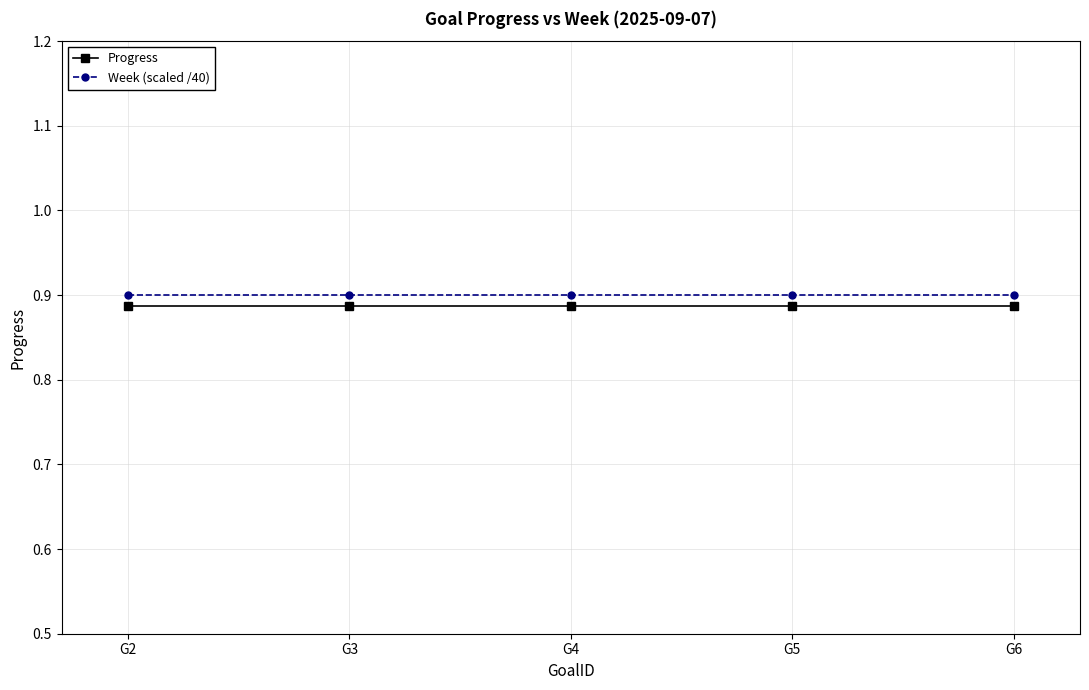

What is the sum of all Progress values?

4.4